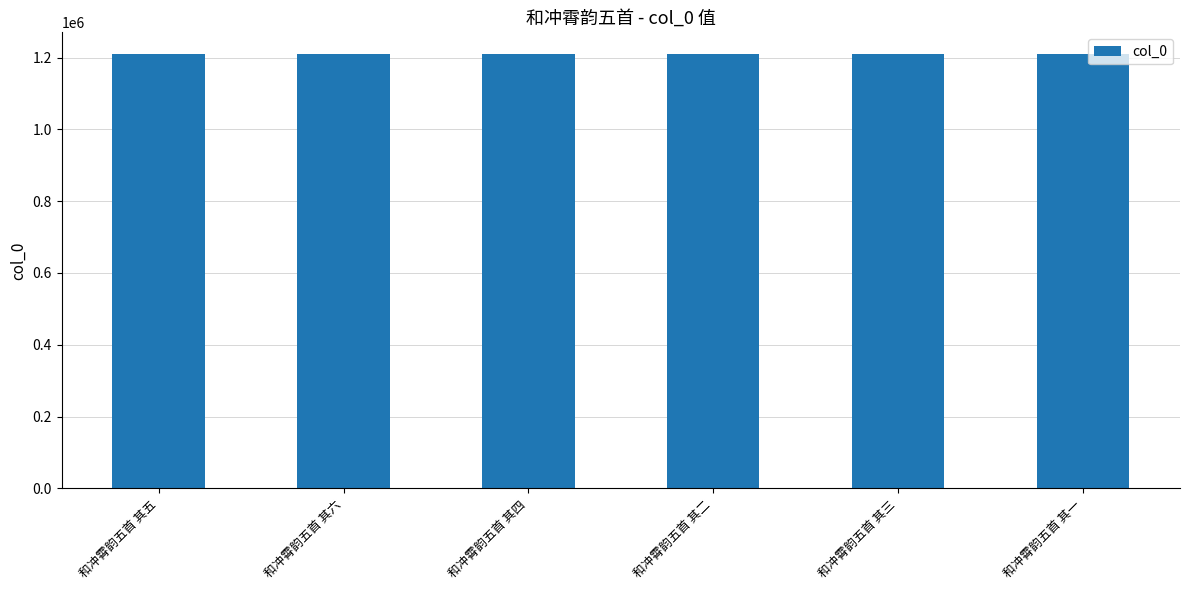

What is the label of the 1st bar from the right?

和冲霄韵五首 其一